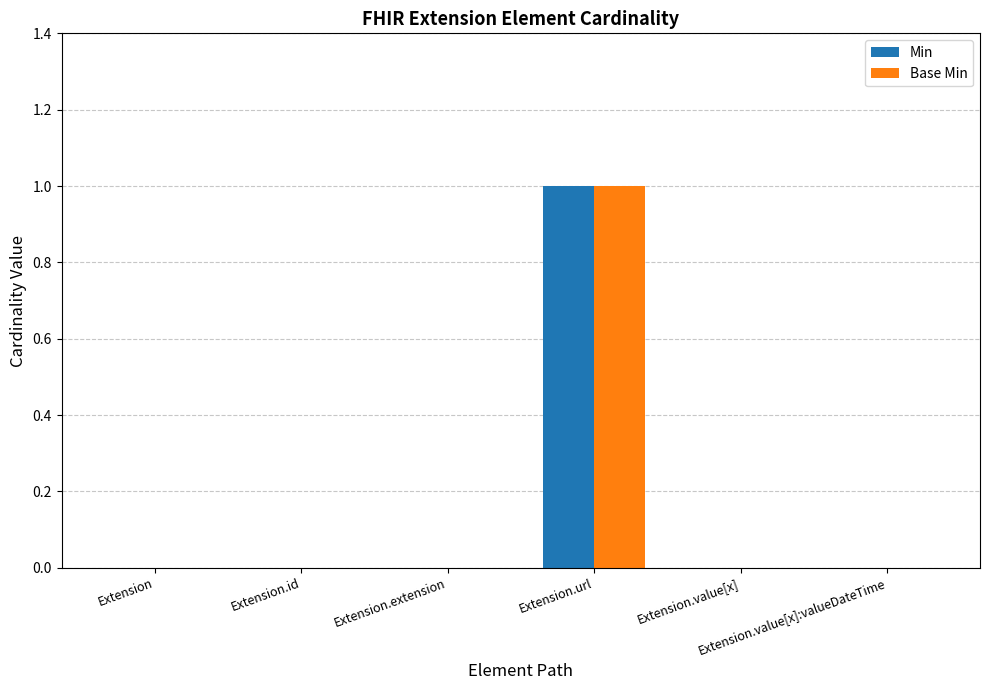

True or false: Min has a value of -1 at Extension.extension.

False